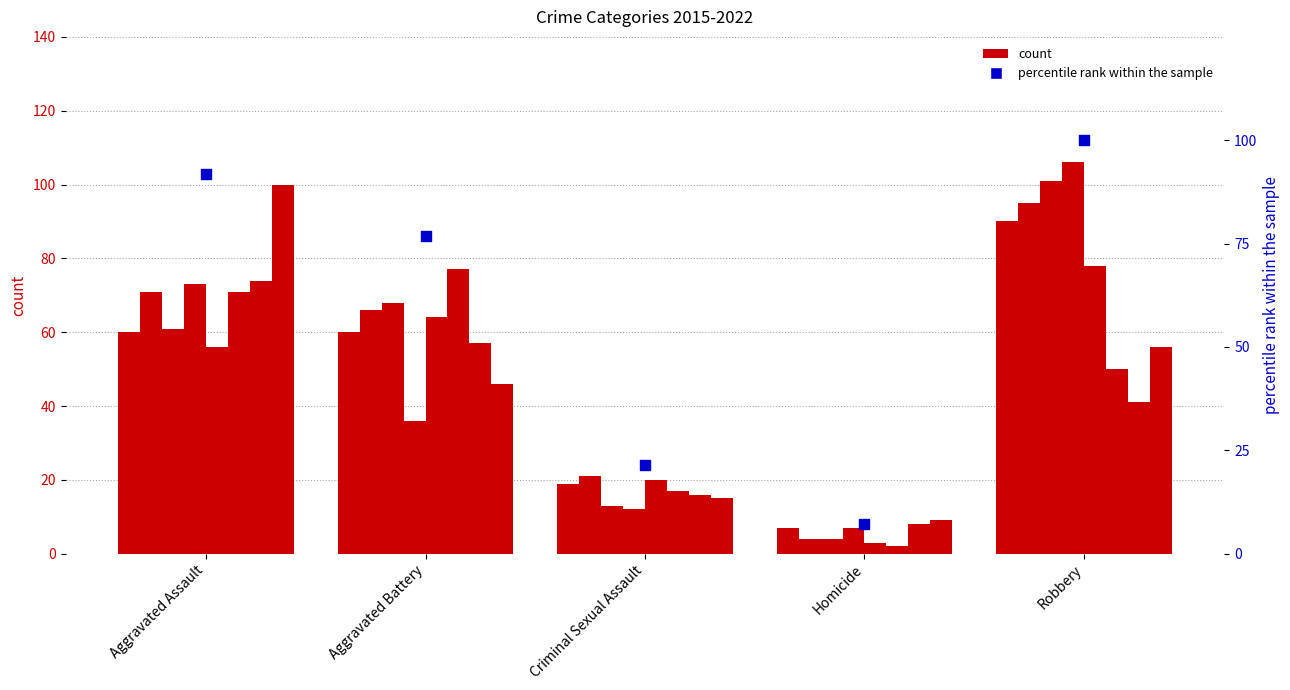

What is the ratio of the value at Homicide to the value at Robbery?

0.1